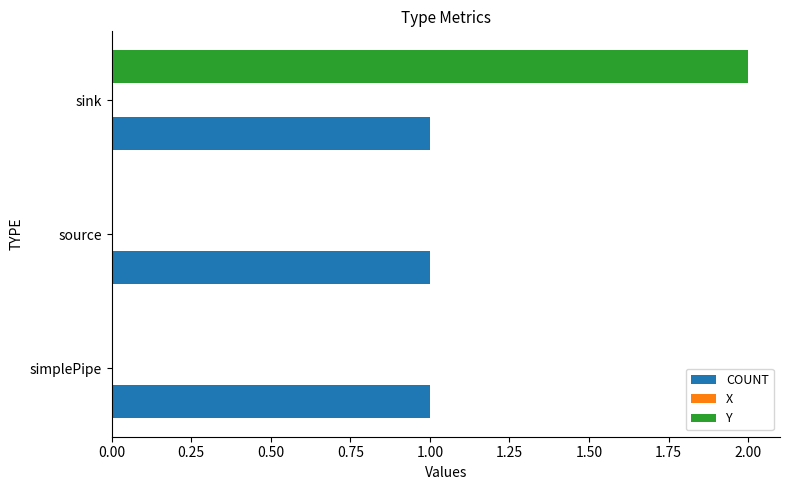

What is the sum of all COUNT values?

3